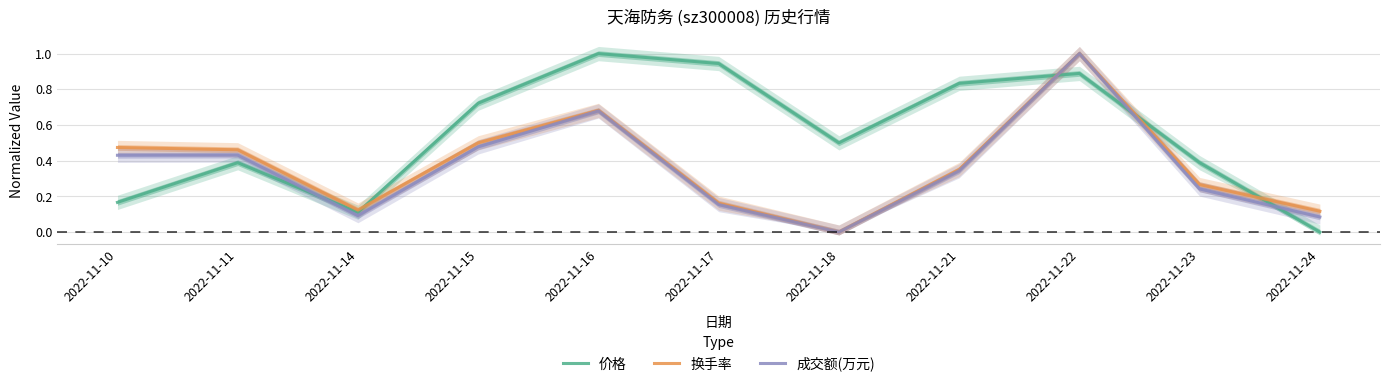

What is the average value of the 成交额(万元) series?

0.4